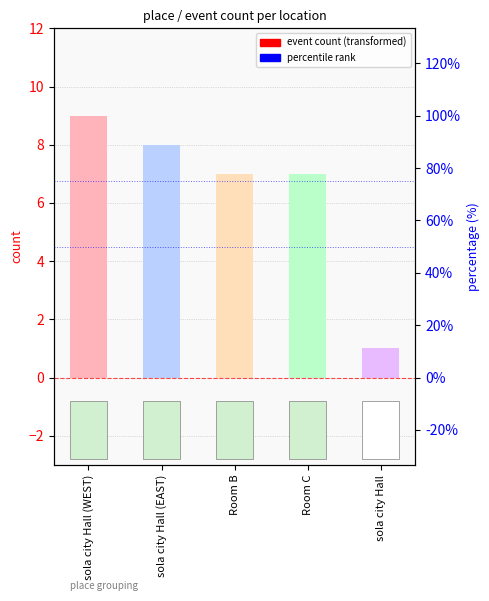

What is the label of the 3rd bar from the left?

Room B